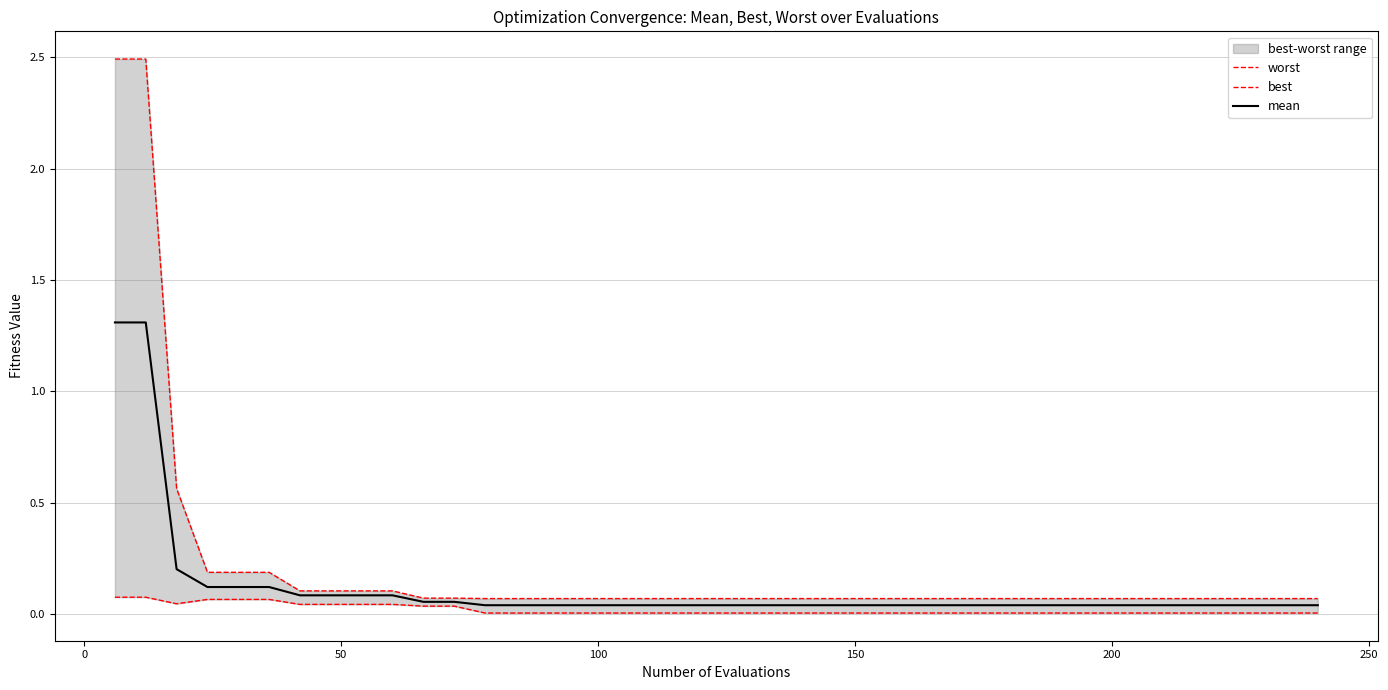

True or false: mean and worst cross at least once.

False